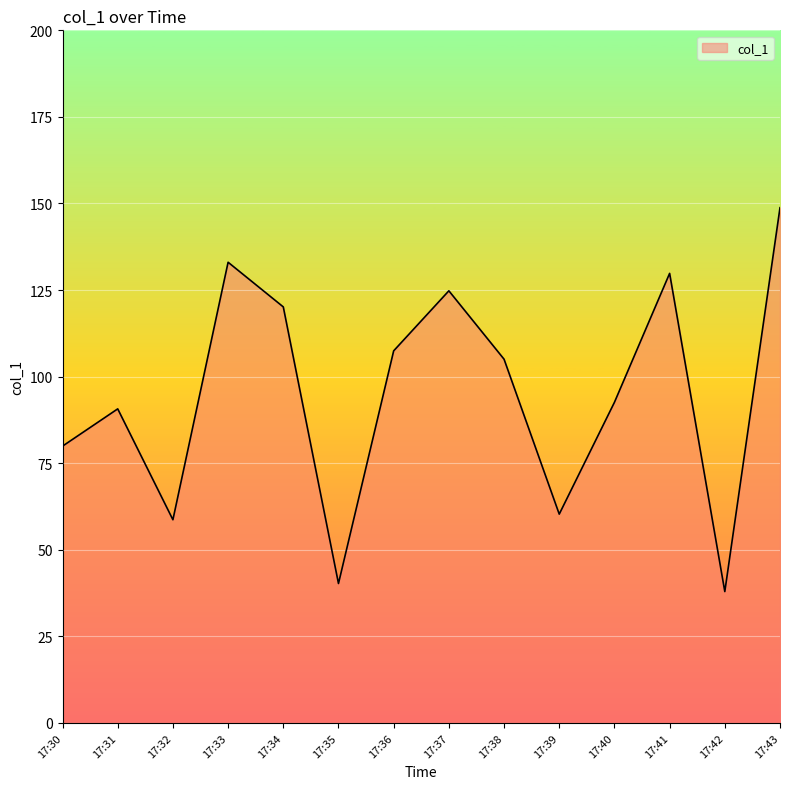

What is the change in value from 17:30 to 17:39?

-19.6